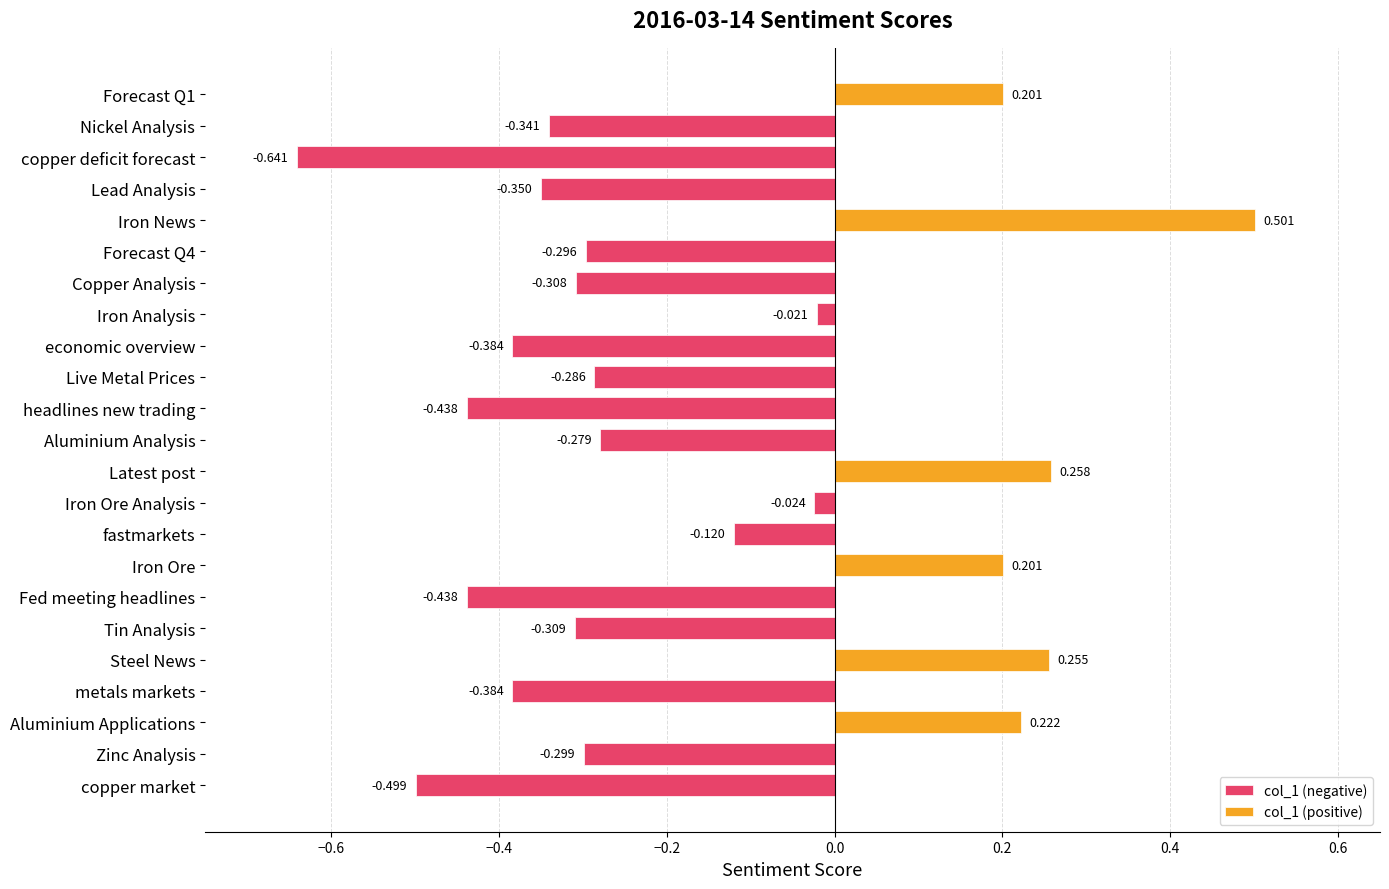

Which has a higher value, Forecast Q4 or Iron Analysis?

Iron Analysis